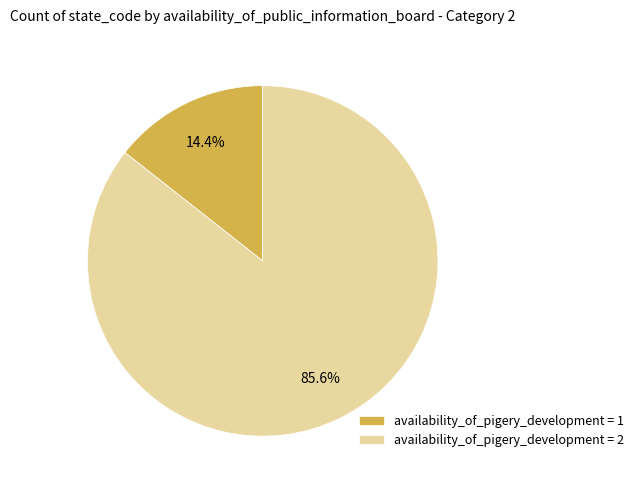

What is the smallest slice in the pie chart?

availability_of_pigery_development = 1